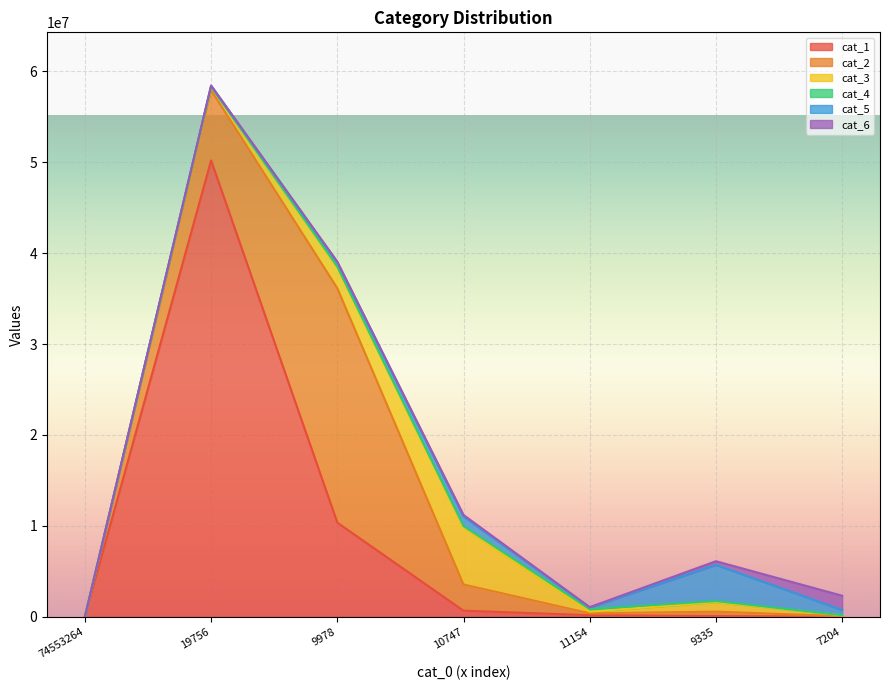

What is the sum of the cat_2 values at 7204 and 74553264?

53803